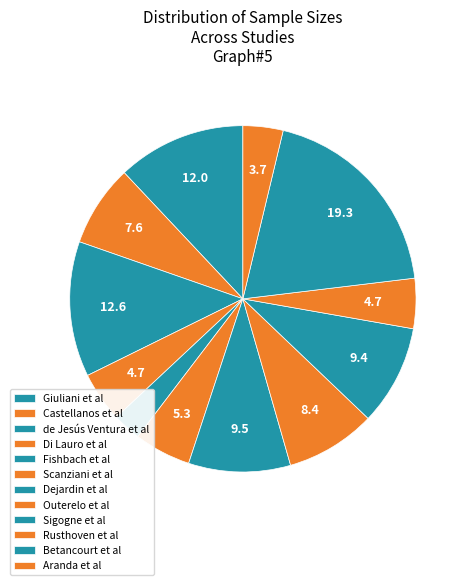

What is the largest slice in the pie chart?

Betancourt et al